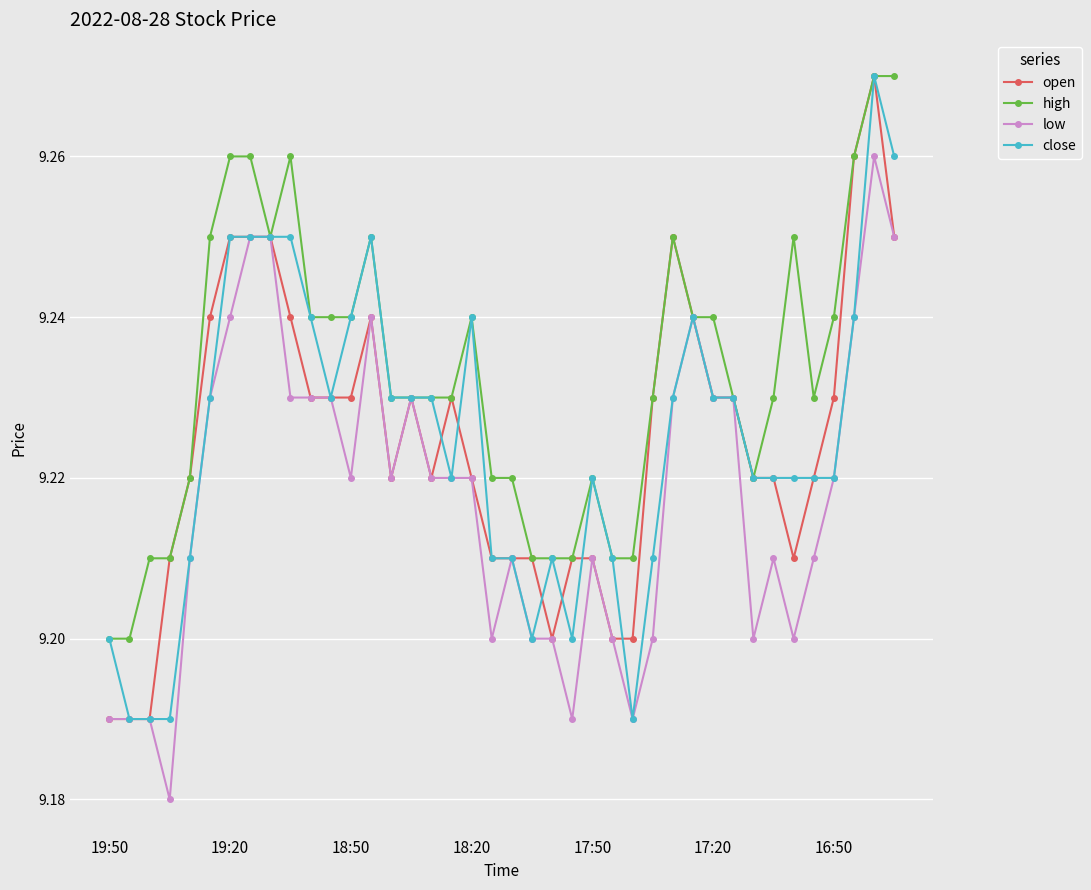

Which series has the largest total across all categories?

high